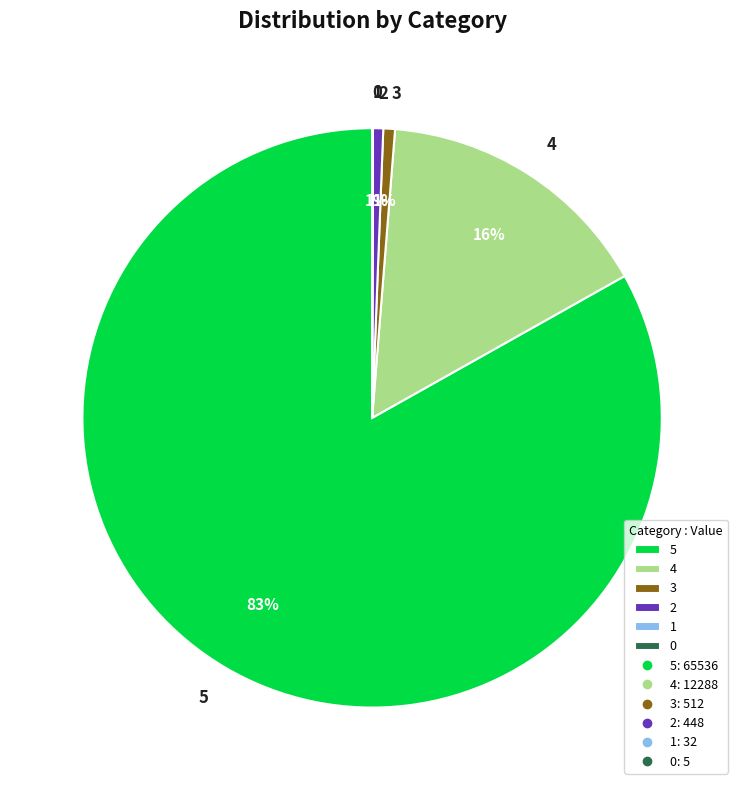

What is the largest slice in the pie chart?

5